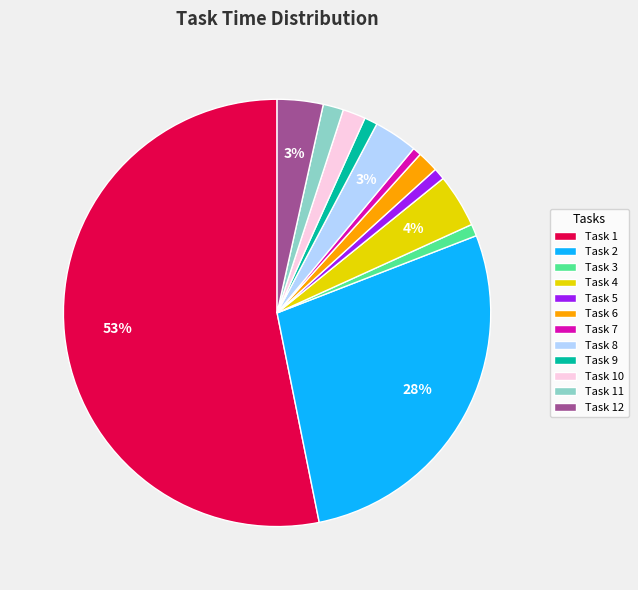

To the nearest percent, what is the average slice percentage?

8%